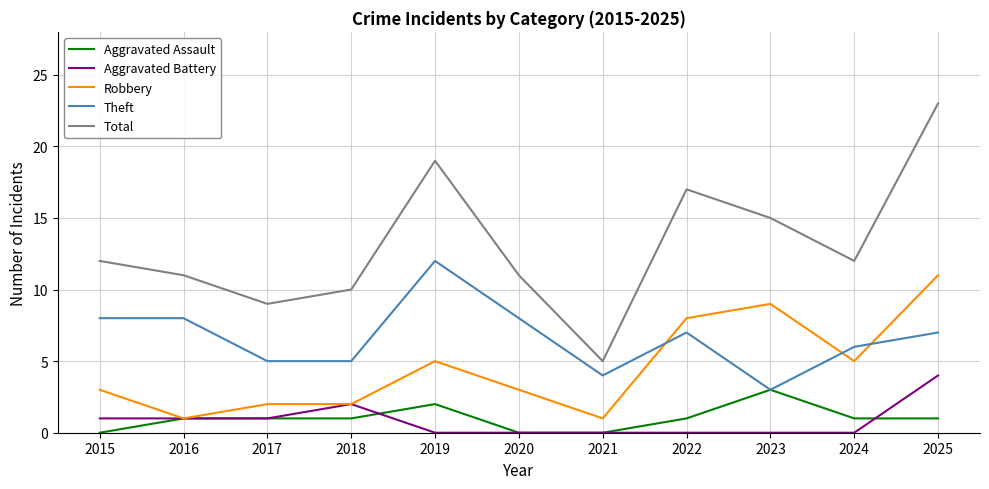

What is the maximum value for Aggravated Assault?

3